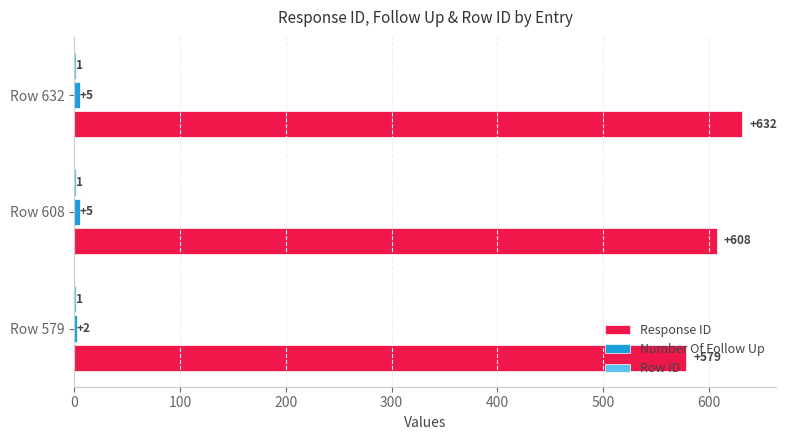

What is the total value across all series at Row 579?

582